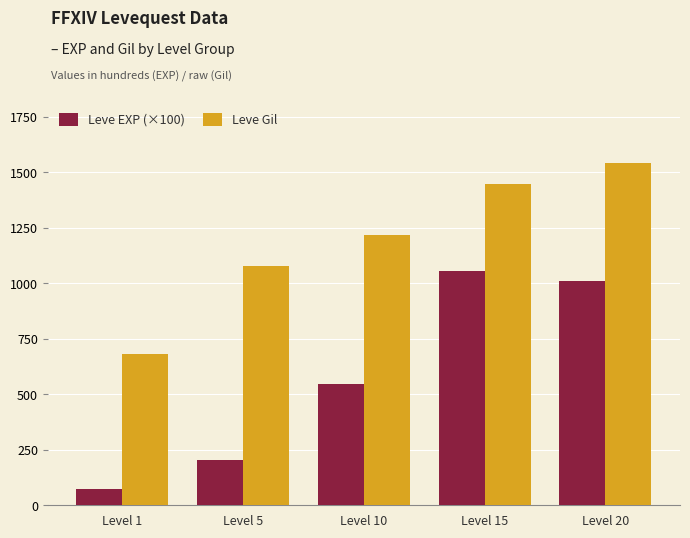

List the labels in order of Leve EXP (×100) value, largest first.

Level 15, Level 20, Level 10, Level 5, Level 1